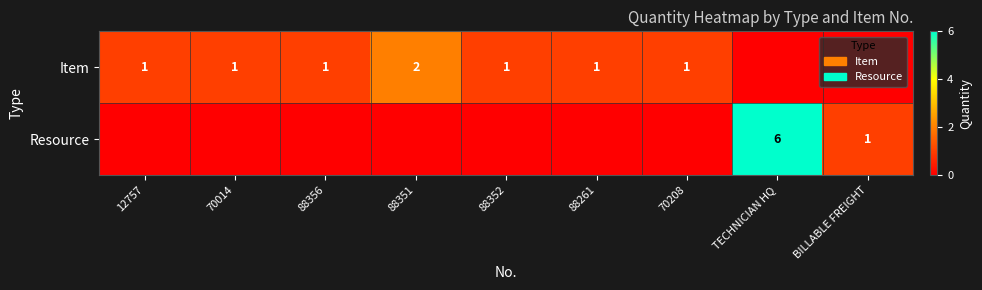

How many series are shown in this chart?

2